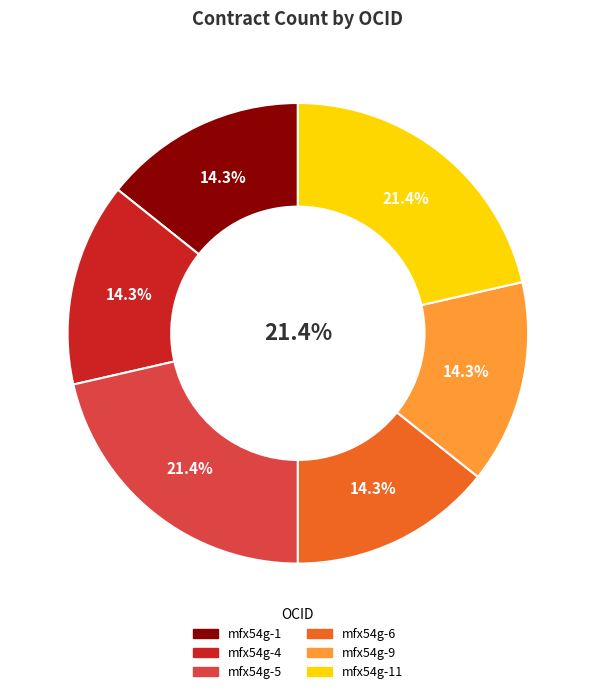

Does ocds-mfx54g-4 represent more than half of the total?

No